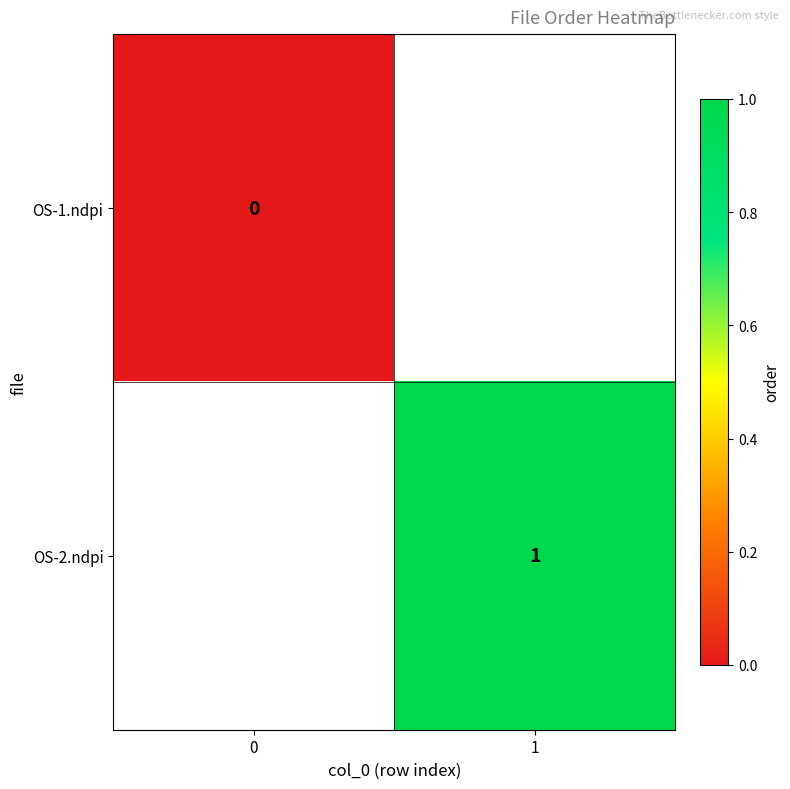

Which series has the largest range (max minus min)?

row_0